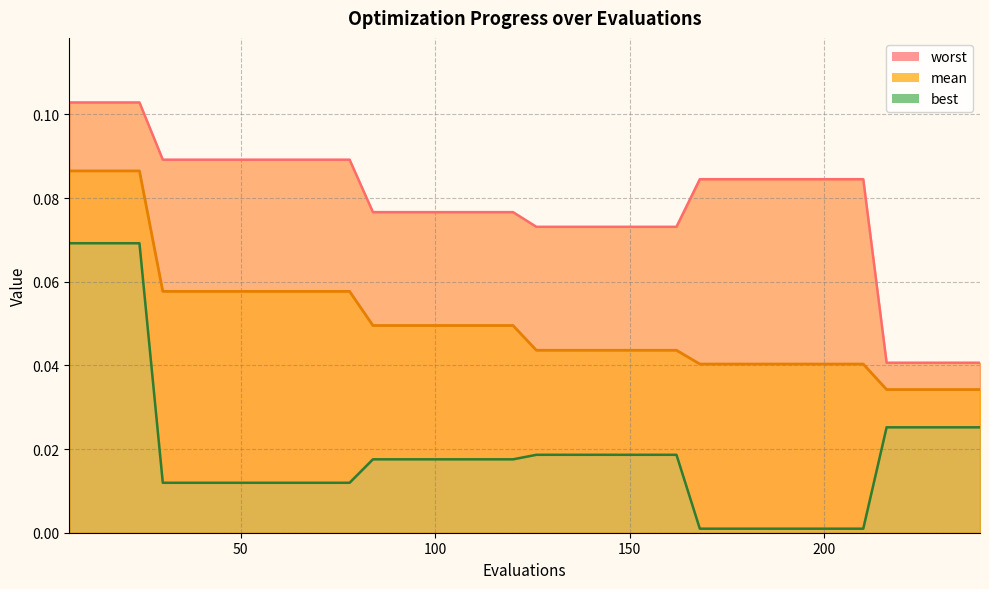

Which category has the highest value in the mean series?

6